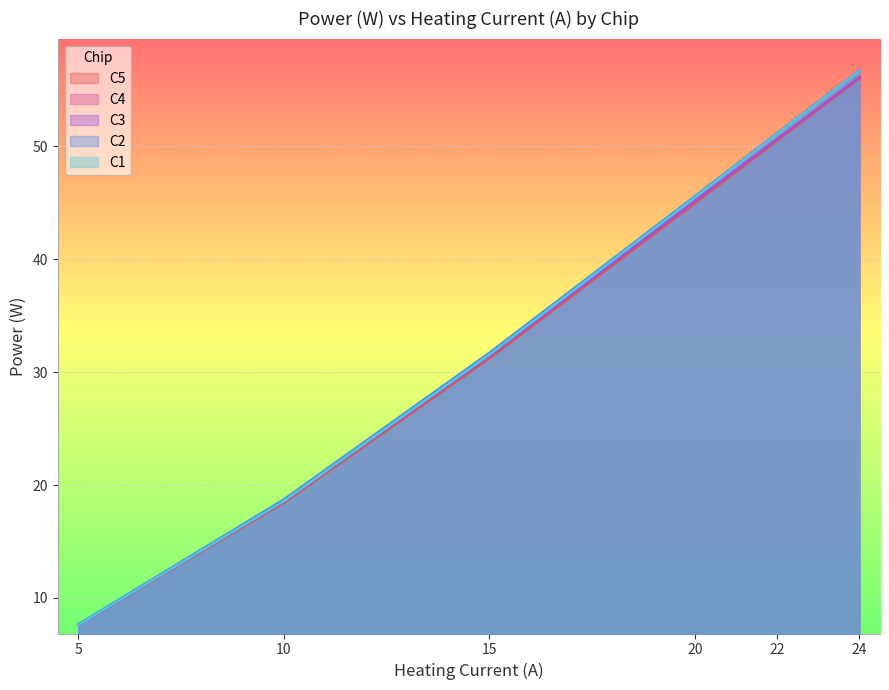

List the series in order of their peak value, highest first.

C2, C4, C1, C3, C5